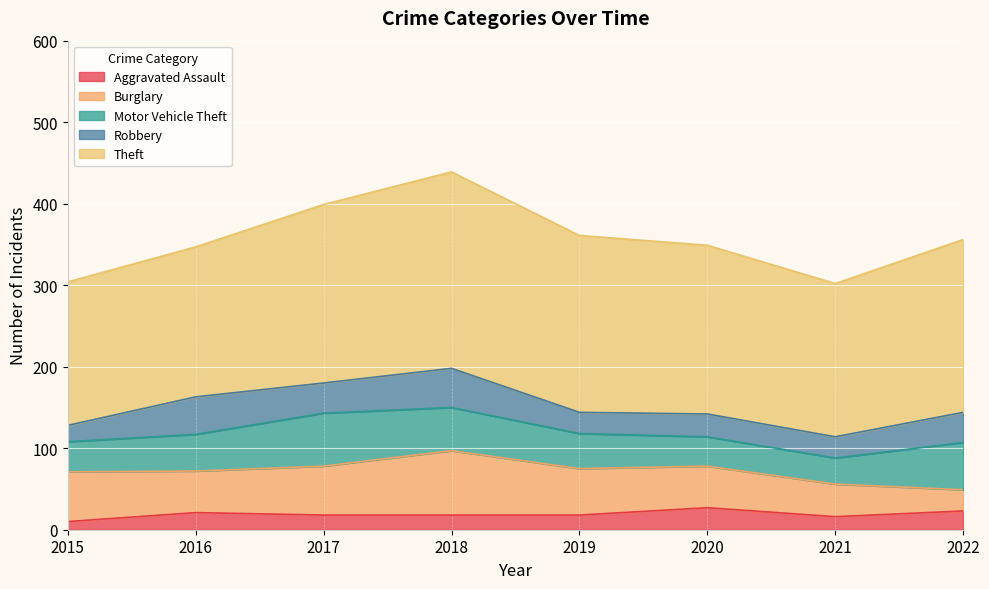

How many data points does each series have?

8